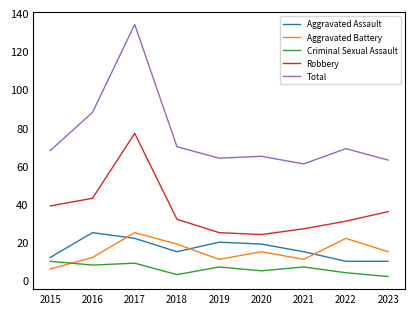

Reading left to right, extract all data points from this chart.

Aggravated Assault: 12	25	22	15	20	19	15	10	10
Aggravated Battery: 6	12	25	19	11	15	11	22	15
Criminal Sexual Assault: 10	8	9	3	7	5	7	4	2
Robbery: 39	43	77	32	25	24	27	31	36
Total: 68	88	134	70	64	65	61	69	63